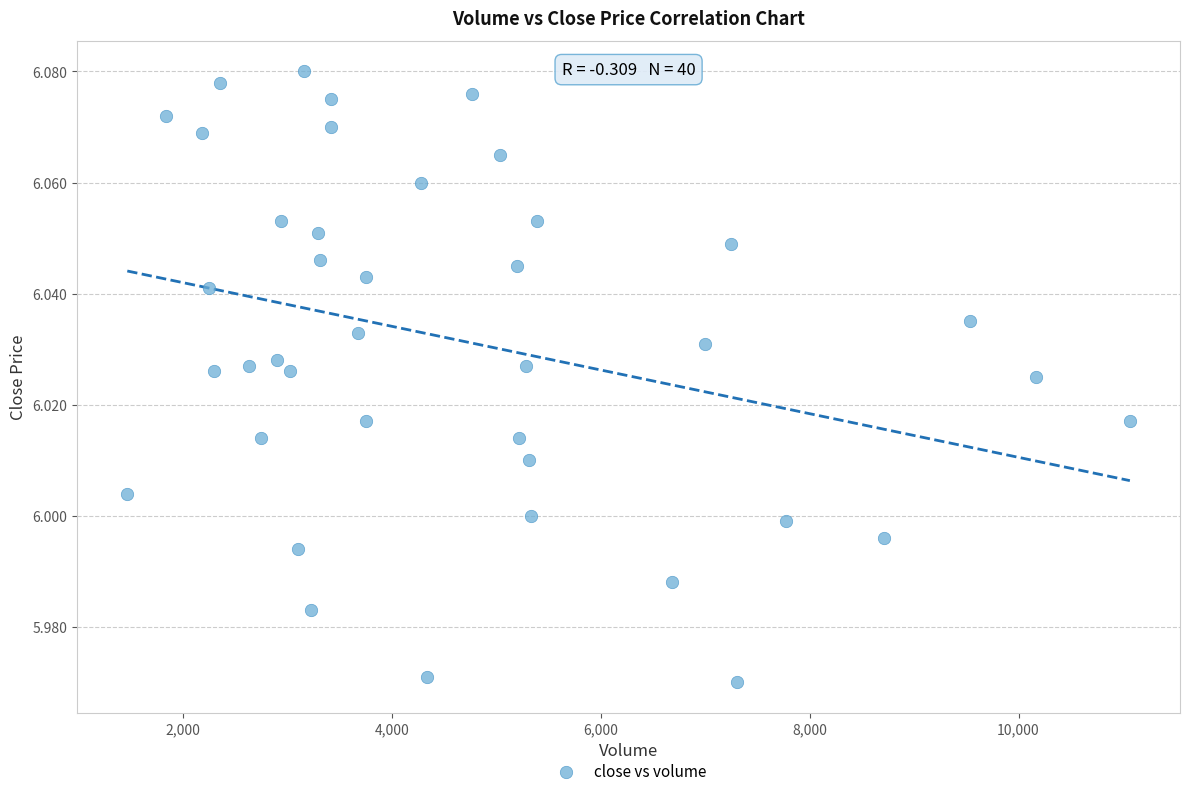

What is the range of X values (max minus min)?

9600.8